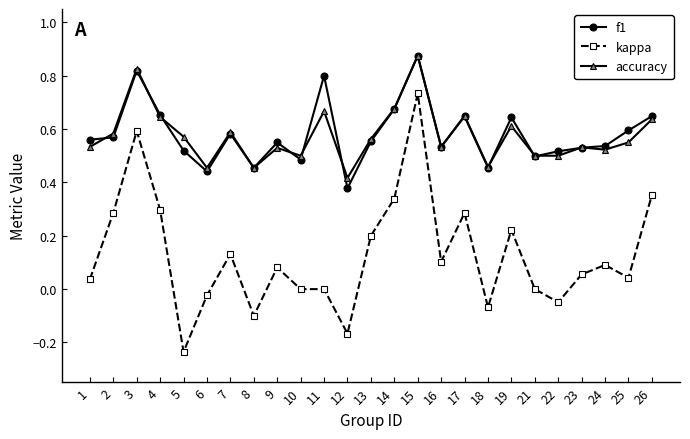

Which series changed the most between 8 and 15?

kappa